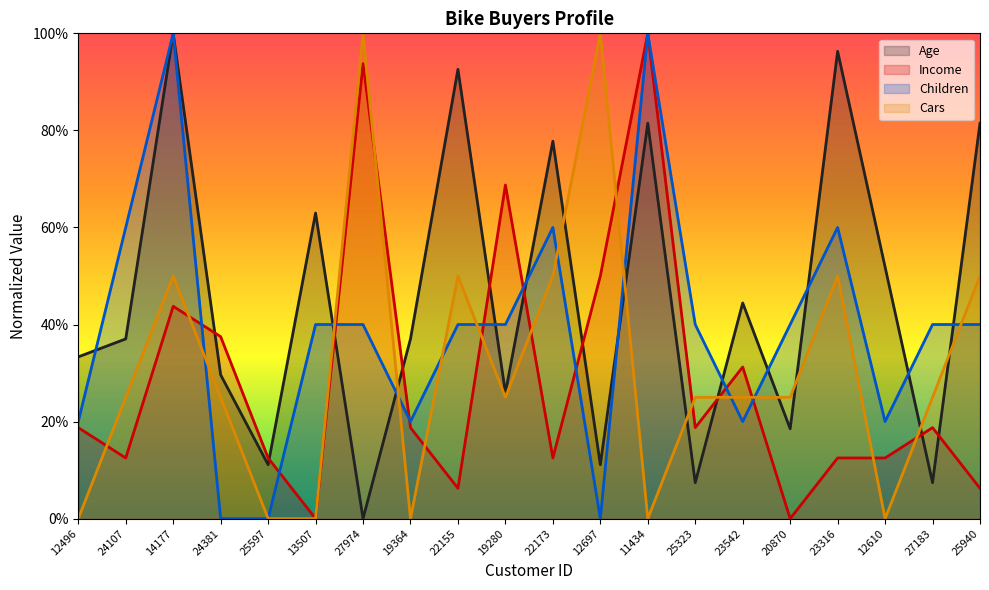

List the labels in order of Children value, smallest first.

24381, 25597, 12697, 12496, 19364, 23542, 12610, 13507, 27974, 22155, 19280, 25323, 20870, 27183, 25940, 24107, 22173, 23316, 14177, 11434